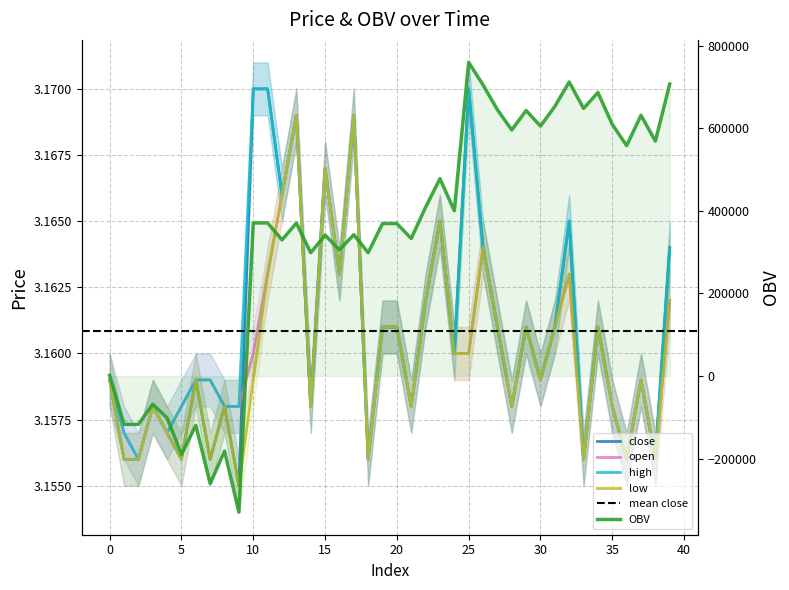

How many interior local peaks does the close series have?

12